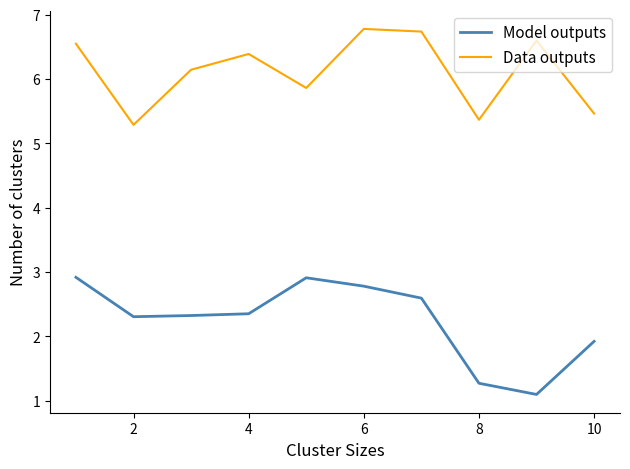

Reading right to left, list all the values displayed in this chart.

Model outputs: 1.9	1.1	1.3	2.6	2.8	2.9	2.4	2.3	2.3	2.9
Data outputs: 5.5	6.6	5.4	6.7	6.8	5.9	6.4	6.1	5.3	6.6